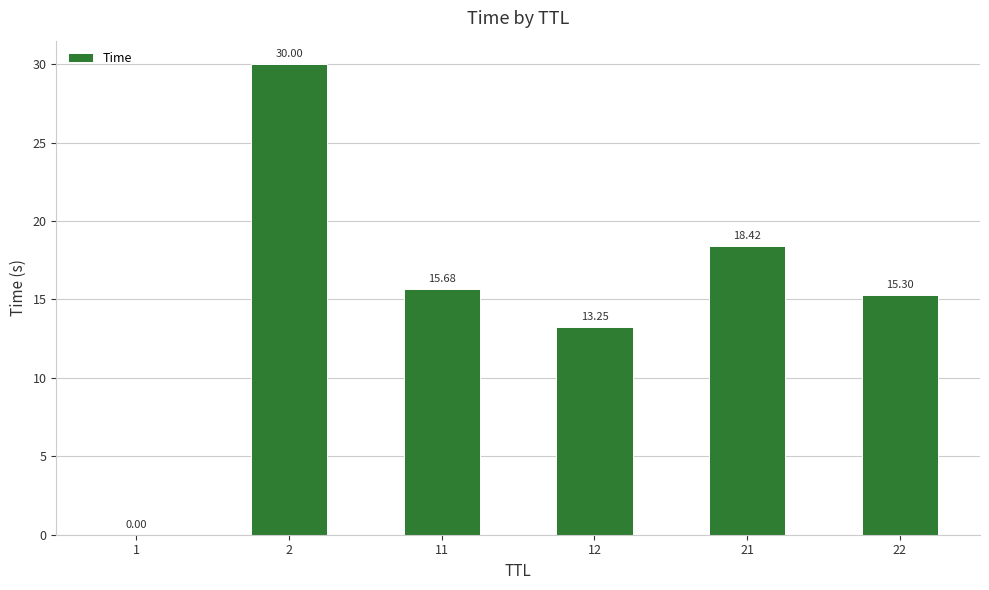

Which category has the highest value across all series?

2